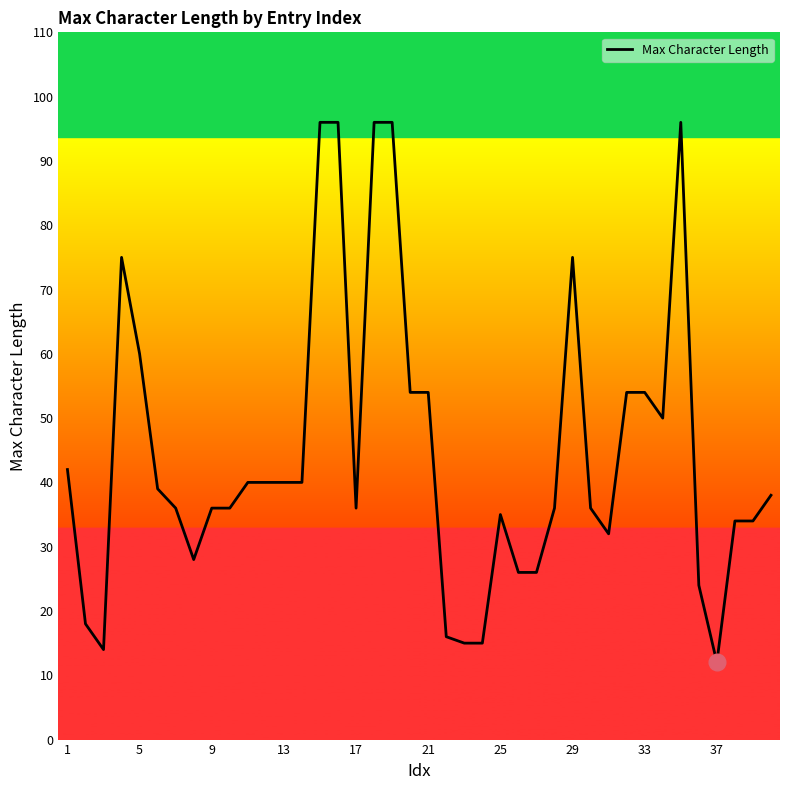

What is the minimum value shown in the chart?

12